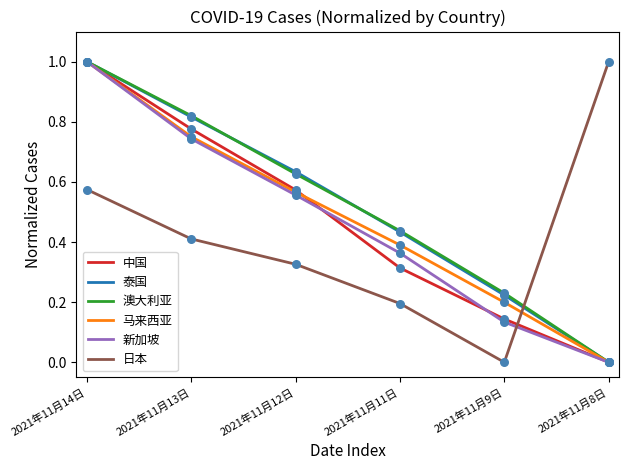

Is the value of 澳大利亚 at 2021年11月12日 greater than the value of 马来西亚 at 2021年11月9日?

Yes